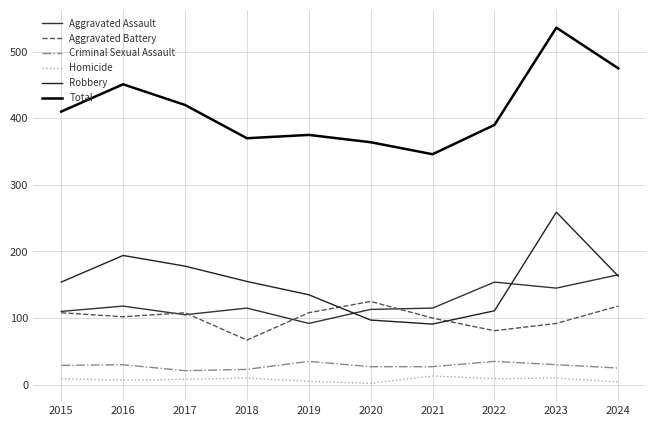

Where does the Aggravated Battery series first go above 108?

2020